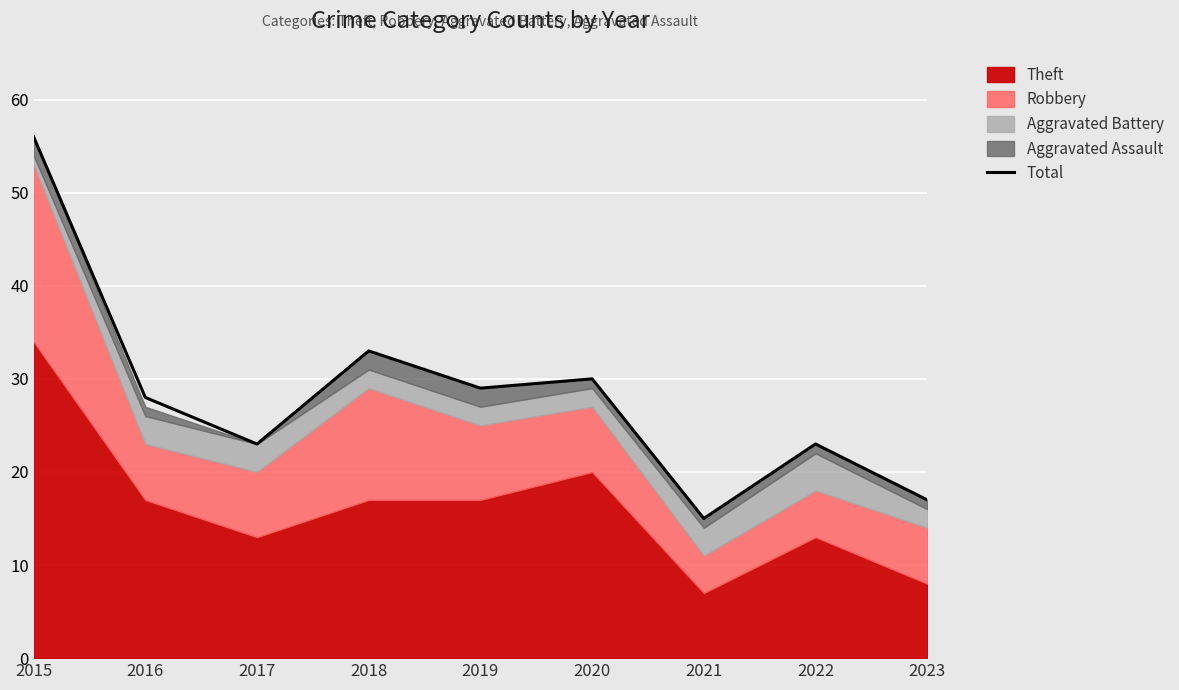

What is the greatest value displayed?

56